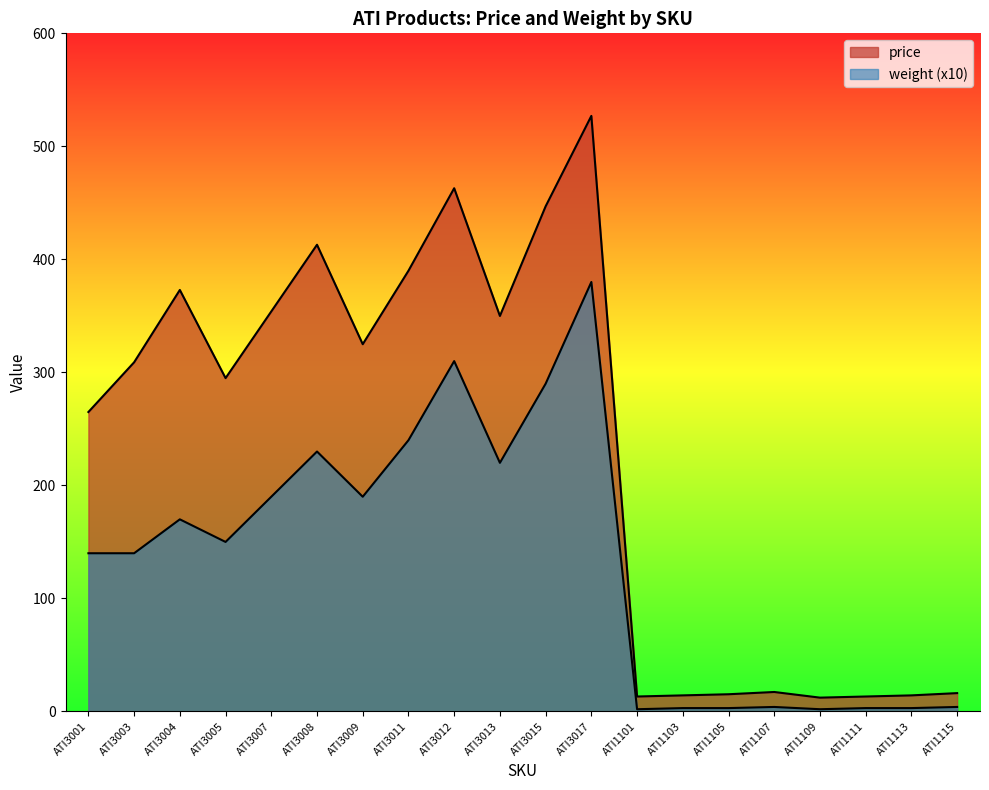

At how many categories does at least one series exceed 227?

12